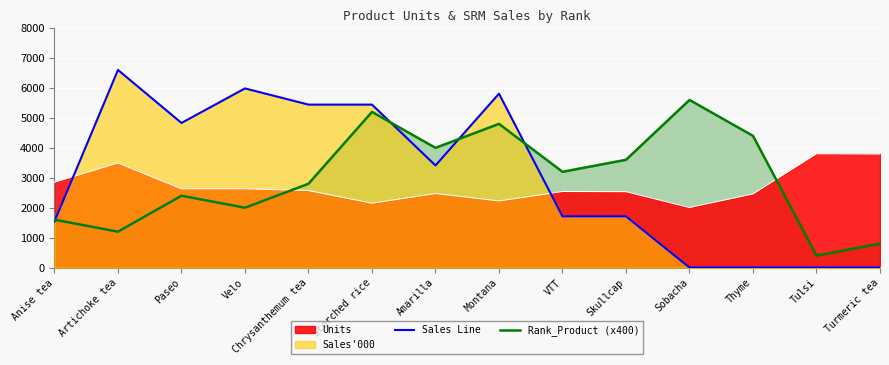

What is the approximate value of Sales Line at Skullcap, to the nearest 50?

1700